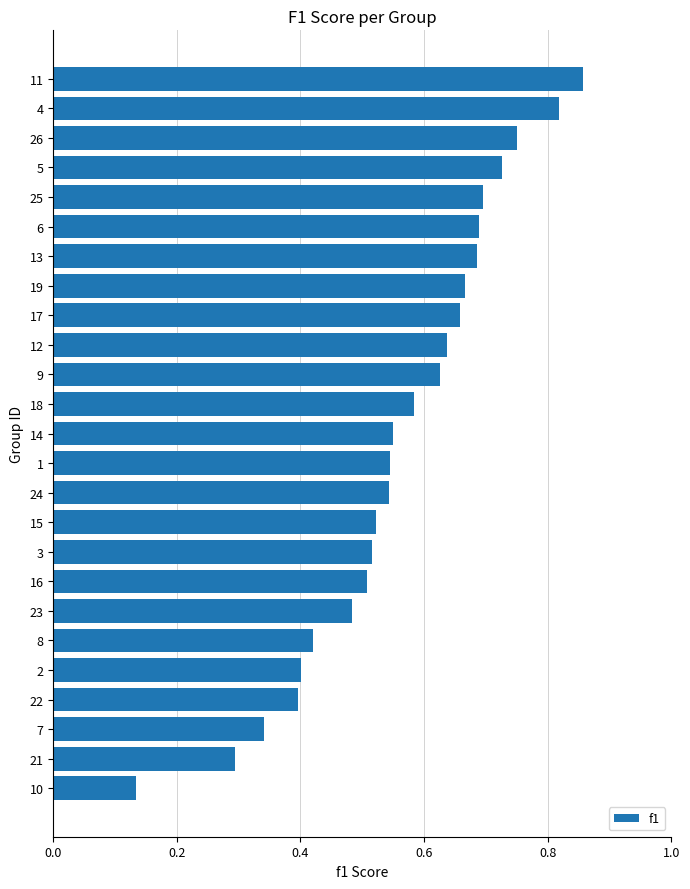

What position from the top is 26?

3